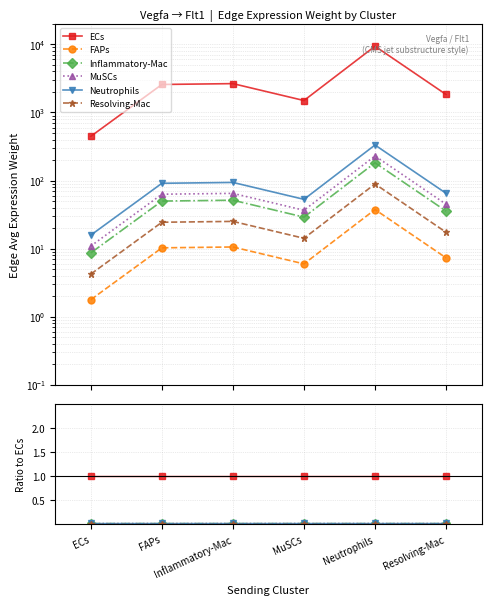

At how many categories does at least one series exceed 0?

6